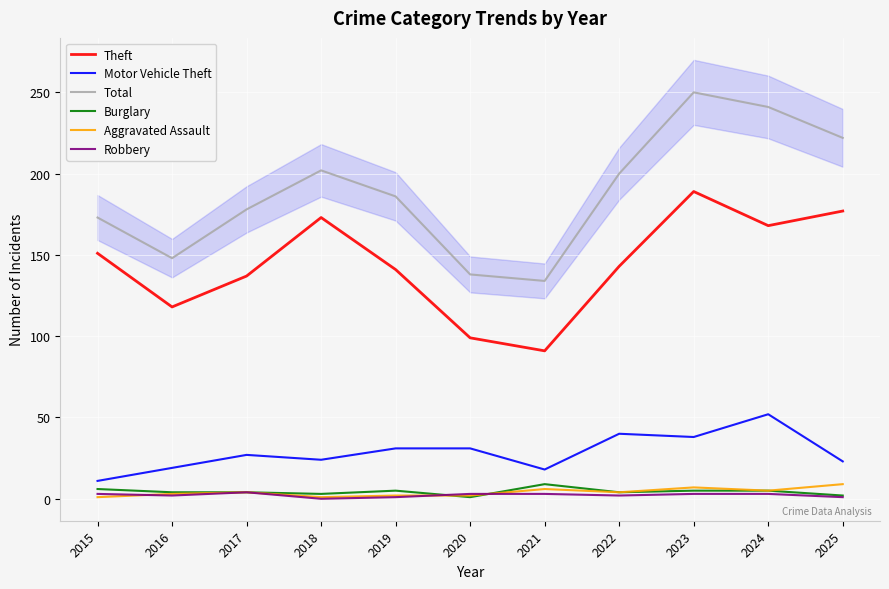

What is the value of the Burglary point at the 10th from the left?

5